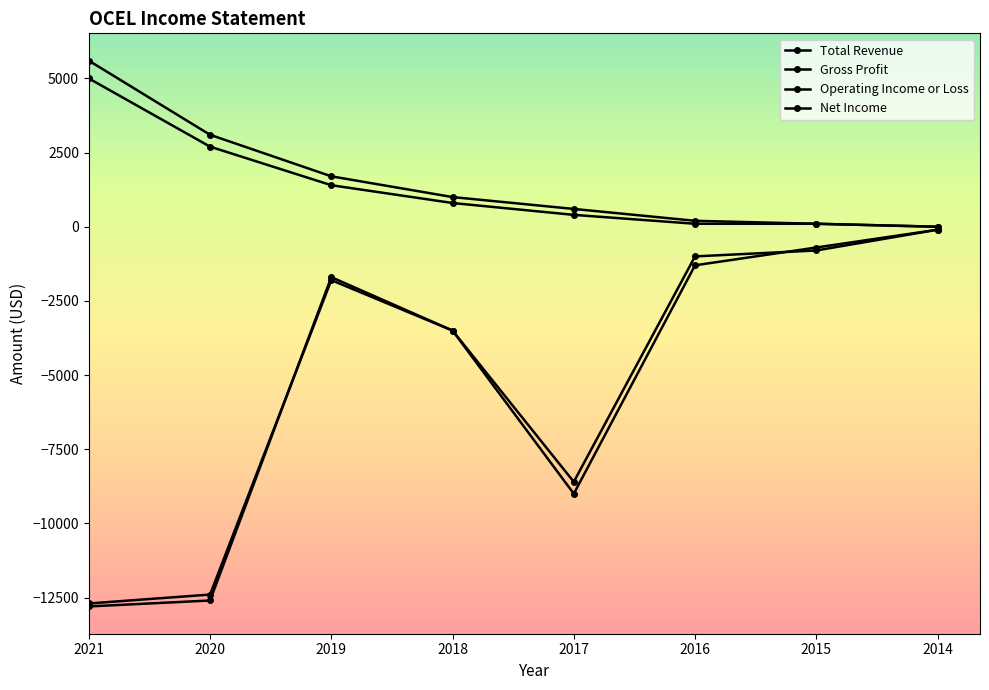

What is the approximate value of Total Revenue at 2021?

5600